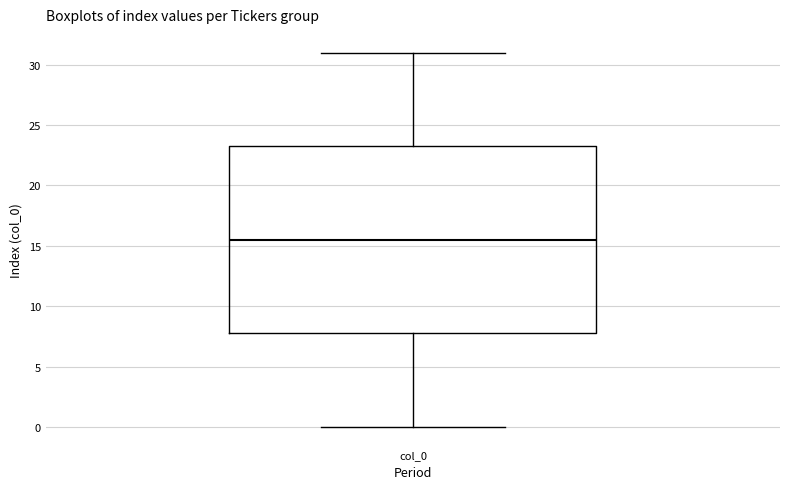

Read this box plot against the y-axis: the position of the median line, the range covered by the box, and the ends of both whiskers. The values are not printed on the chart, so give them approximately, as read against the axis.

median 15.5, box 8.0 to 23.5, whiskers 0.0 to 31.0